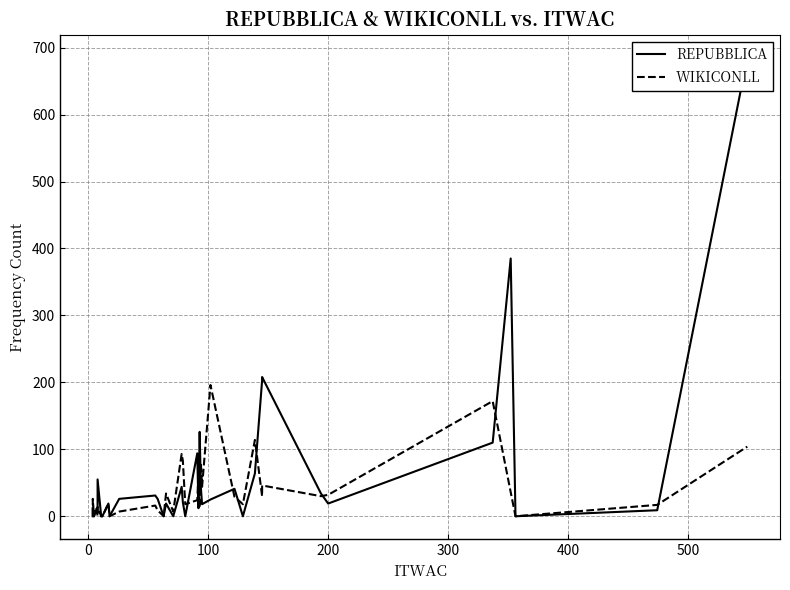

What is the difference between the highest and lowest values at 200?

13